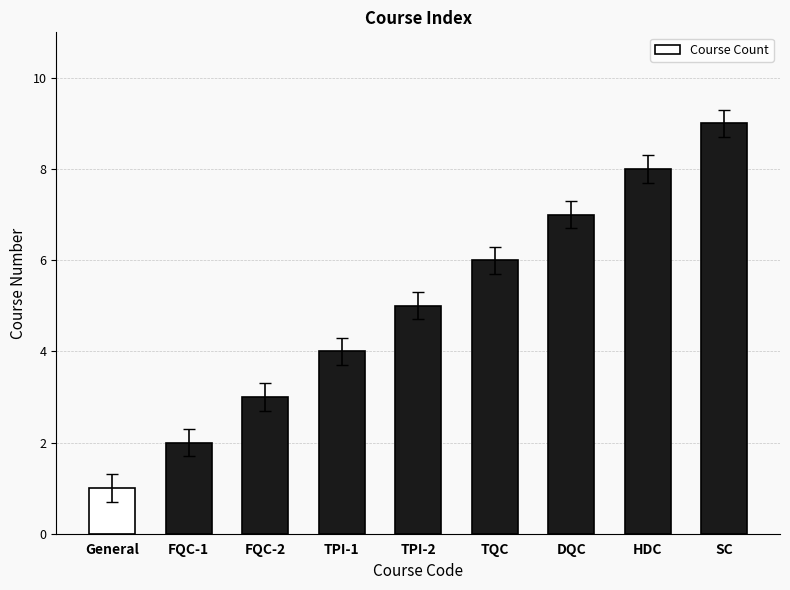

Is it true that the value at DQC is 3?

False